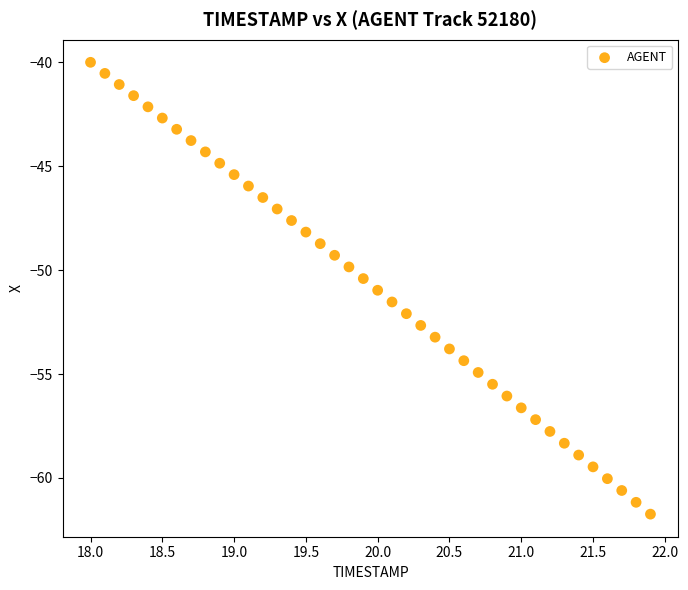

What is the range of X values (max minus min)?

3.9